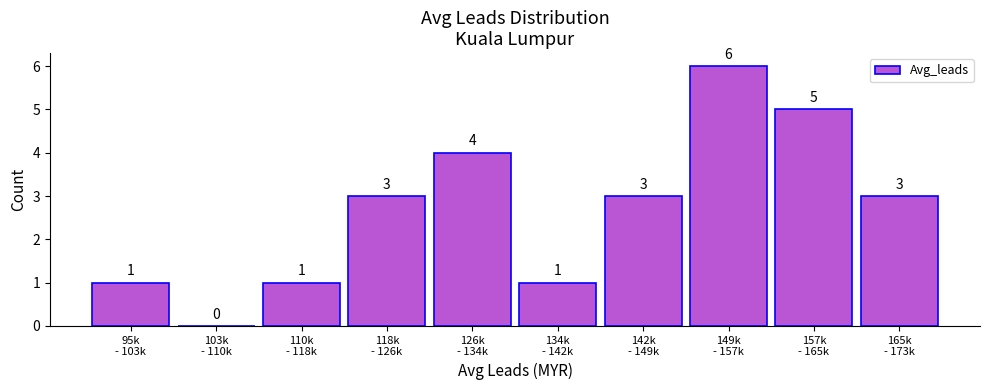

What is the sum of all values?

27